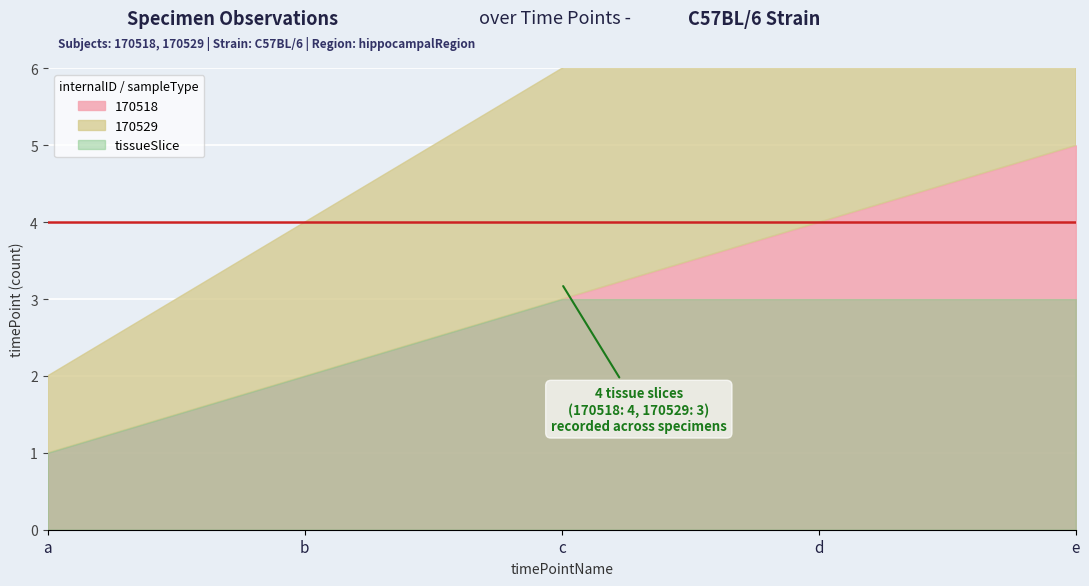

What is the value of the 170518 point at the 2nd from the left?

2